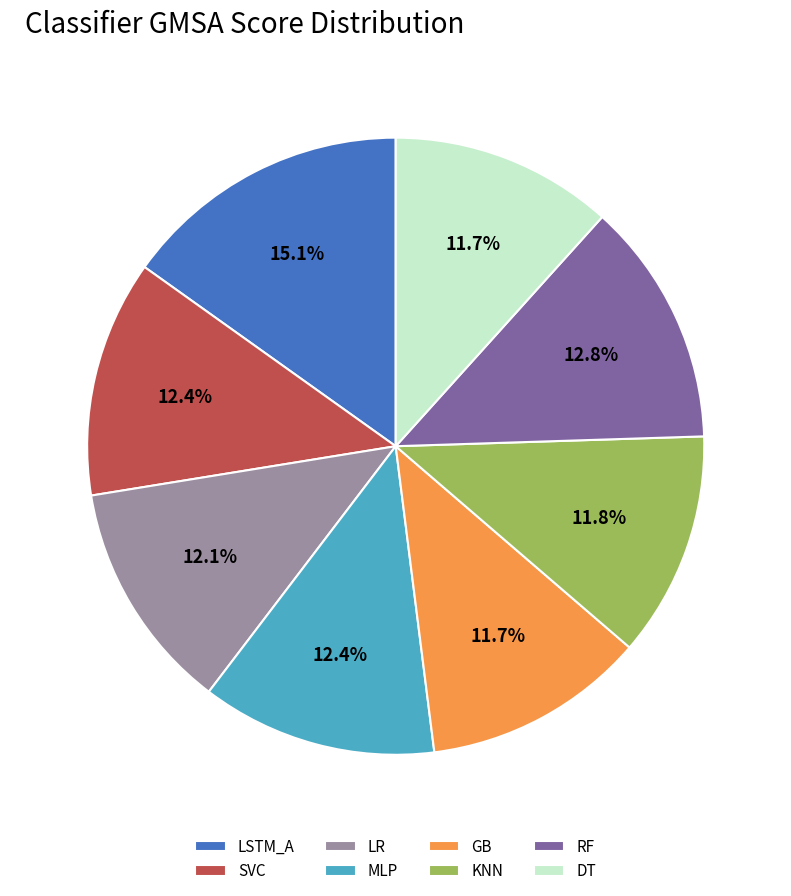

Which category has the biggest portion of the pie?

LSTM_A